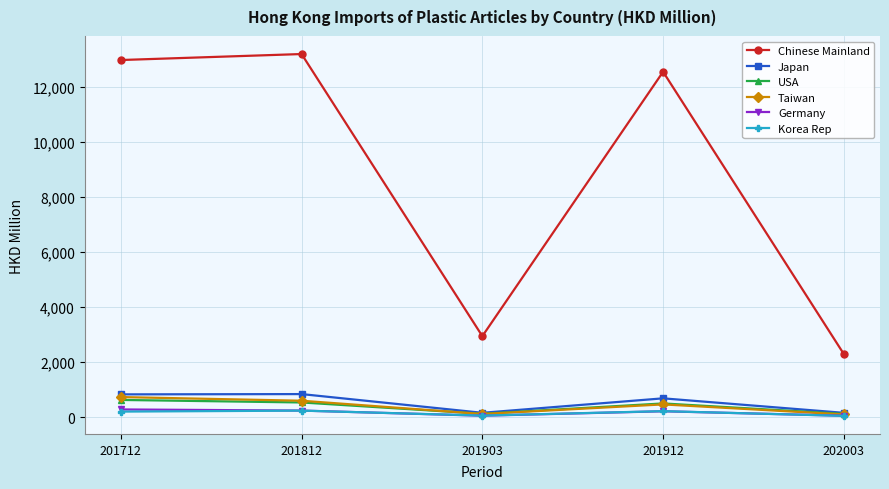

Which series has the largest range (max minus min)?

Chinese Mainland